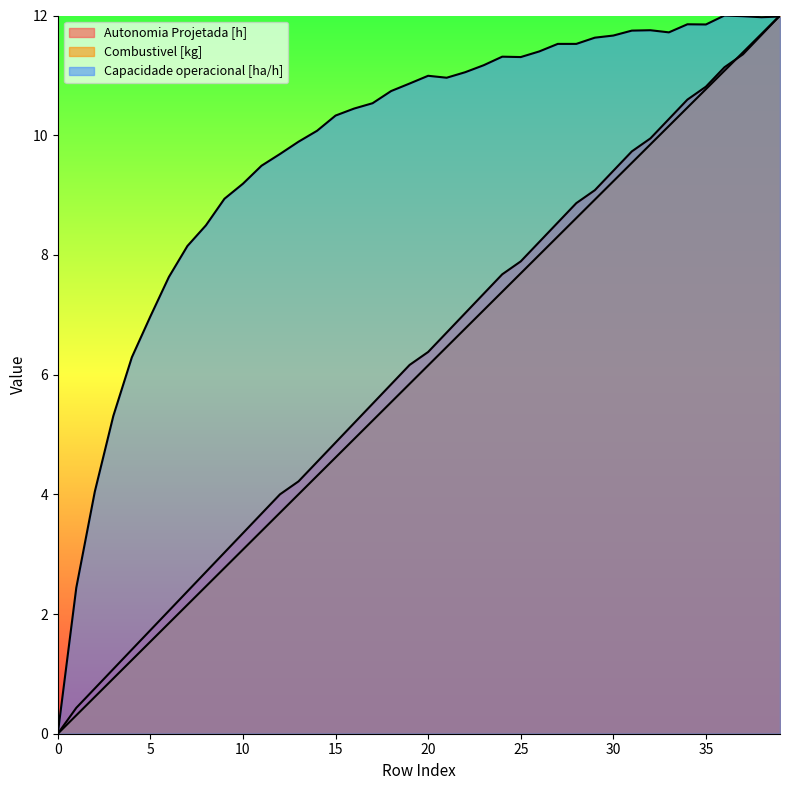

Rank the series at 6 from lowest to highest value.

Combustivel [kg], Autonomia Projetada [h], Capacidade operacional [ha/h]